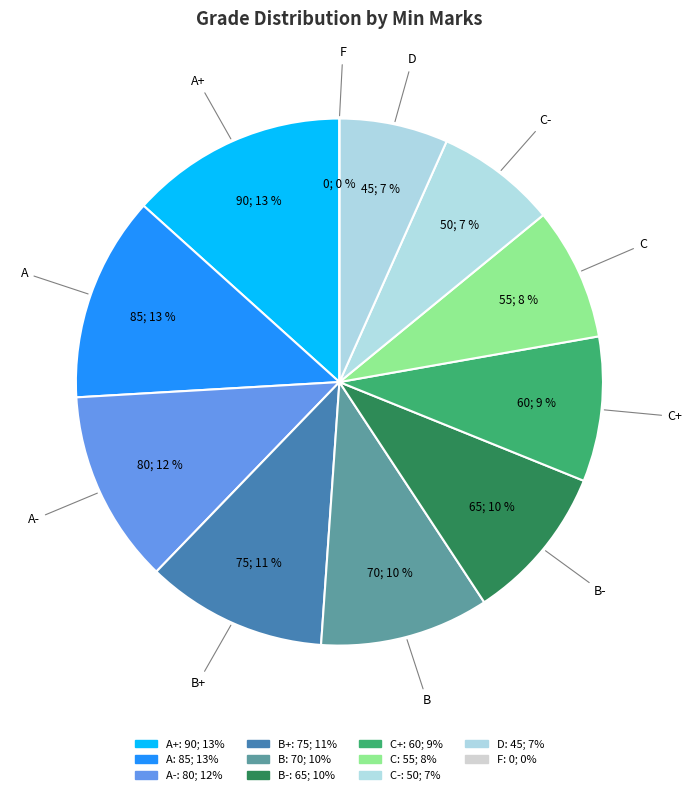

Do C and A- together represent more than half of the pie?

No